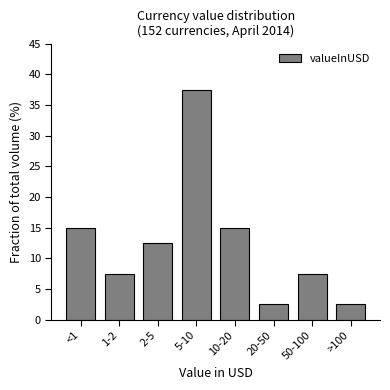

Reading left to right, what are all the values shown in this chart?

15.0	7.5	12.5	37.5	15.0	2.5	7.5	2.5